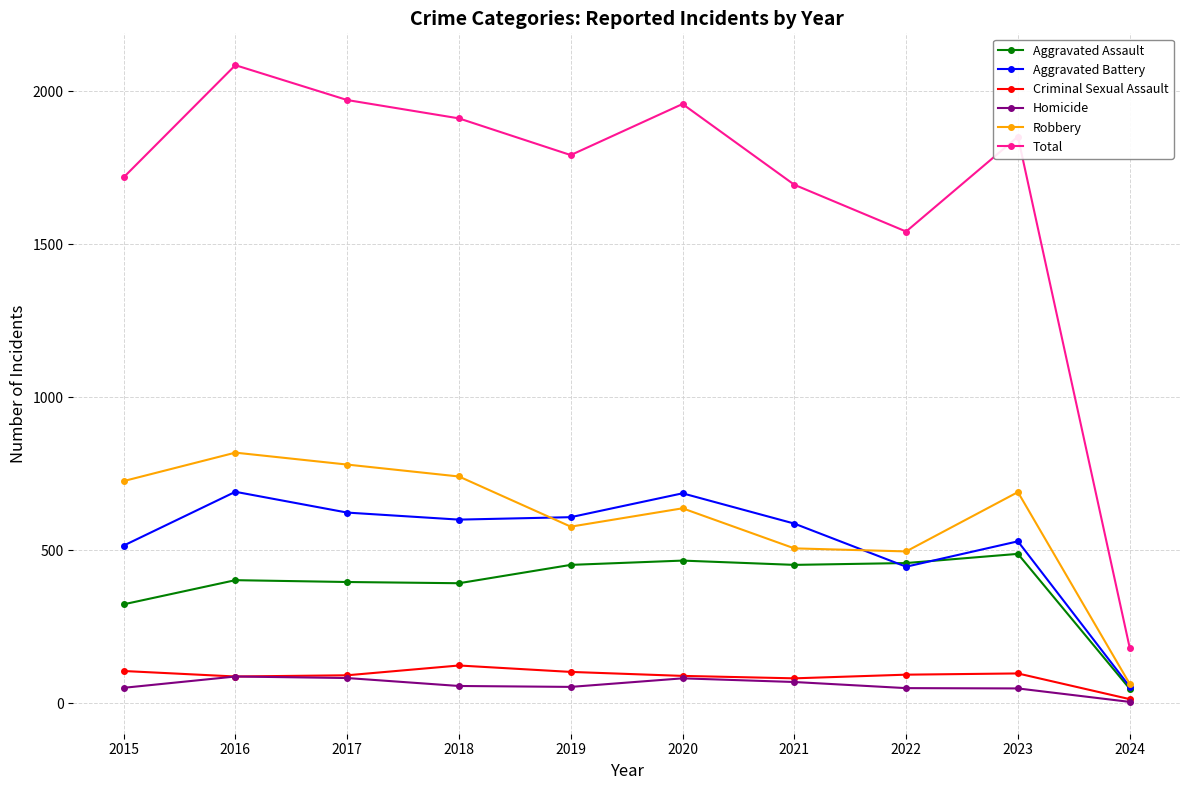

Which series has the largest range (max minus min)?

Total